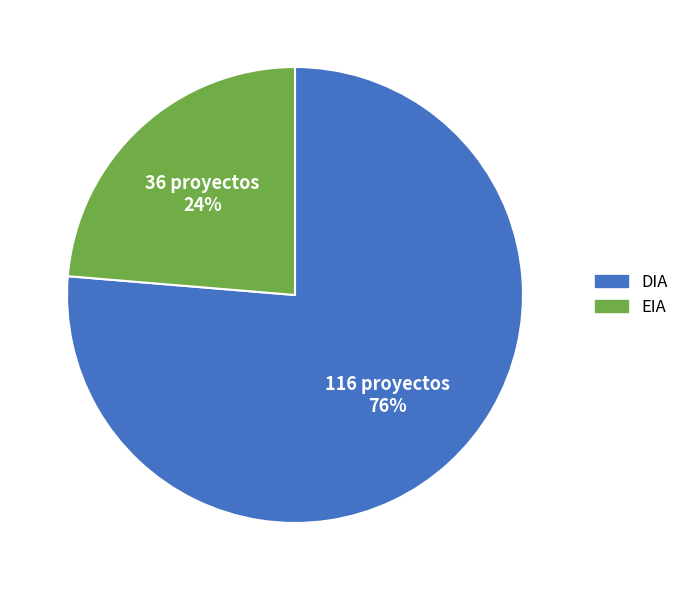

Count the number of slices in the pie.

2